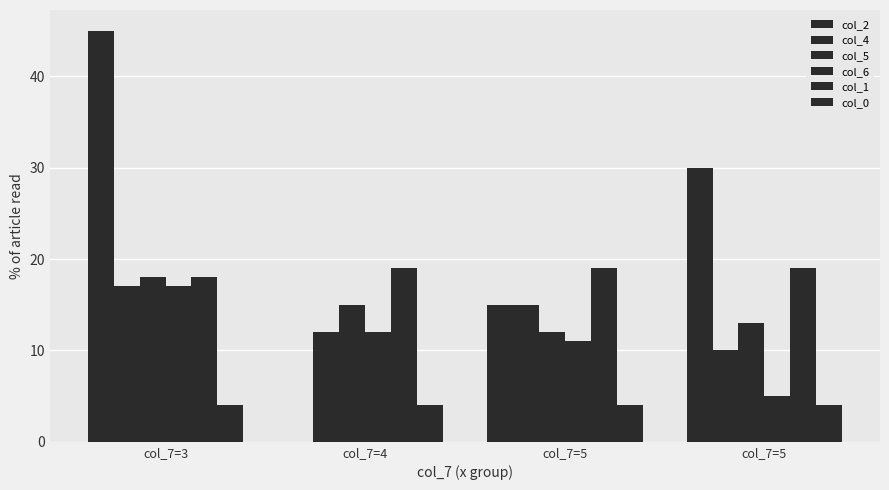

Rank the series by their maximum value, from highest to lowest.

col_2, col_1, col_5, col_4, col_6, col_0